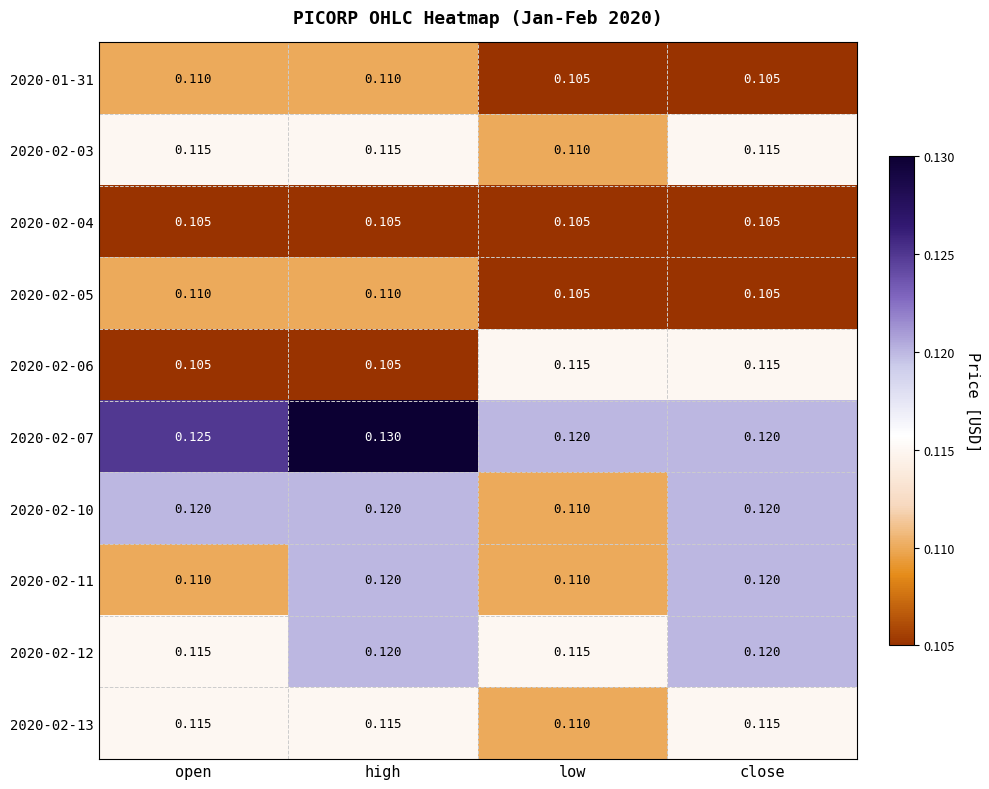

At which category is the sum across all series the highest?

high